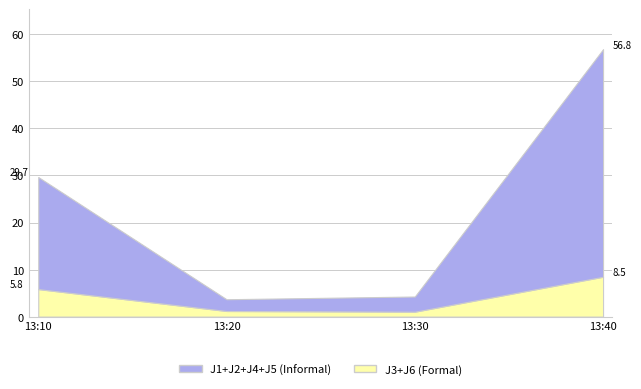

How many values in the J2 series exceed 5?

2